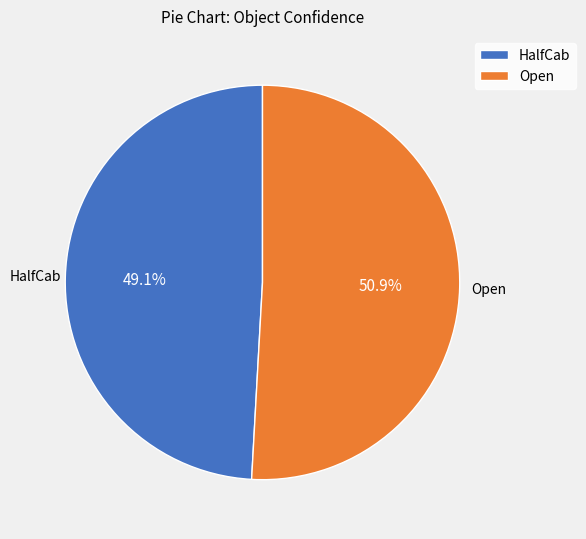

Which category accounts for the majority?

Open